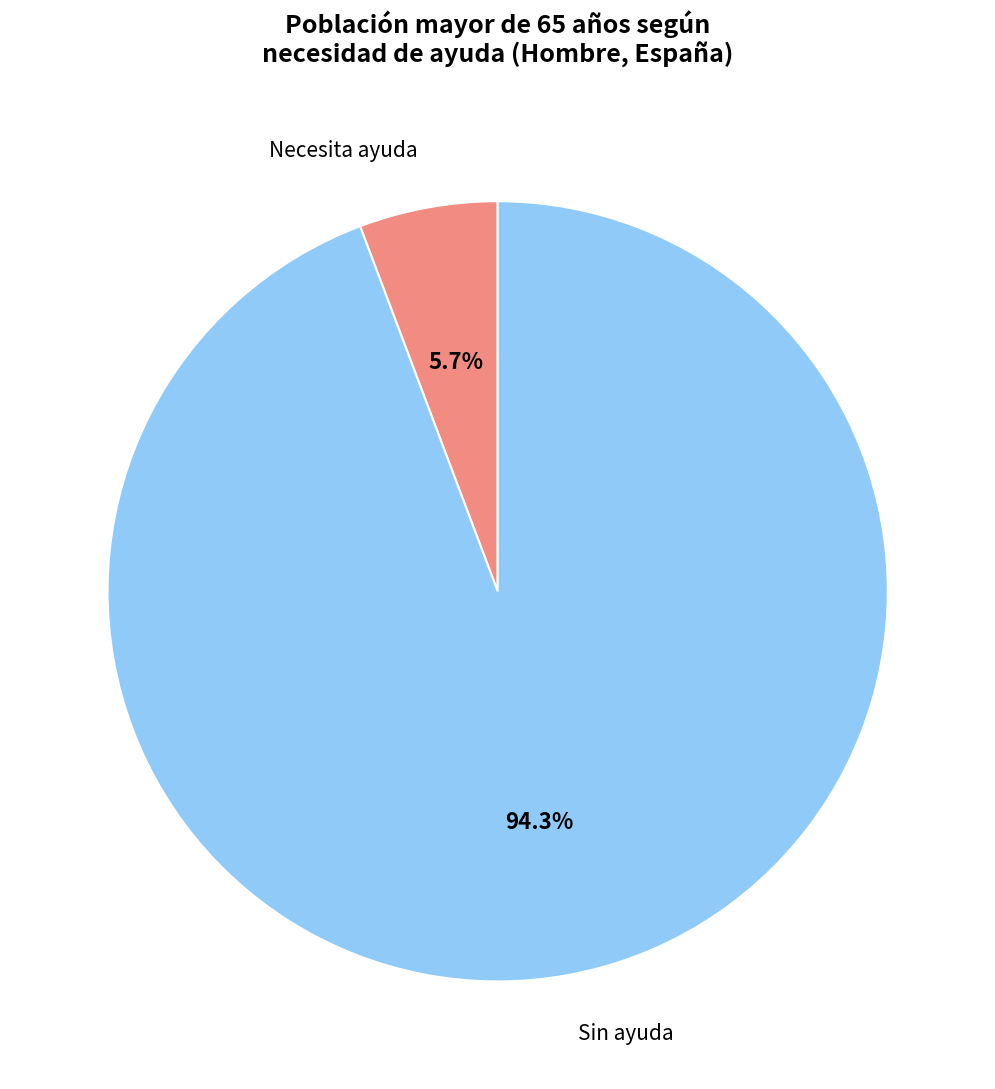

Between Necesita ayuda and Sin ayuda, which is larger?

Sin ayuda